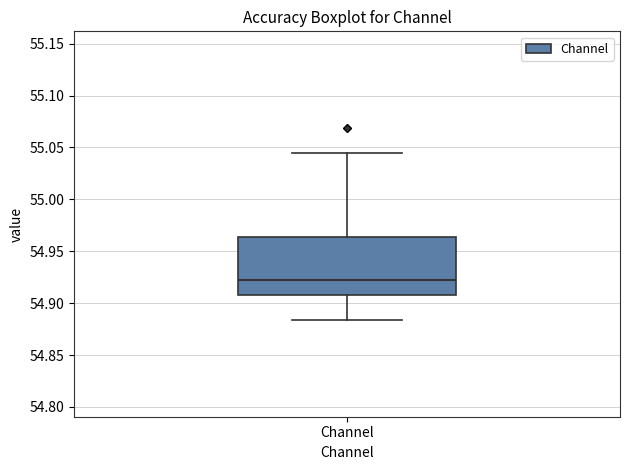

Read this box plot against the y-axis: the position of the median line, the range covered by the box, and the ends of both whiskers. The values are not printed on the chart, so give them approximately, as read against the axis.

median 54.925, box 54.910 to 54.965, whiskers 54.885 to 55.045